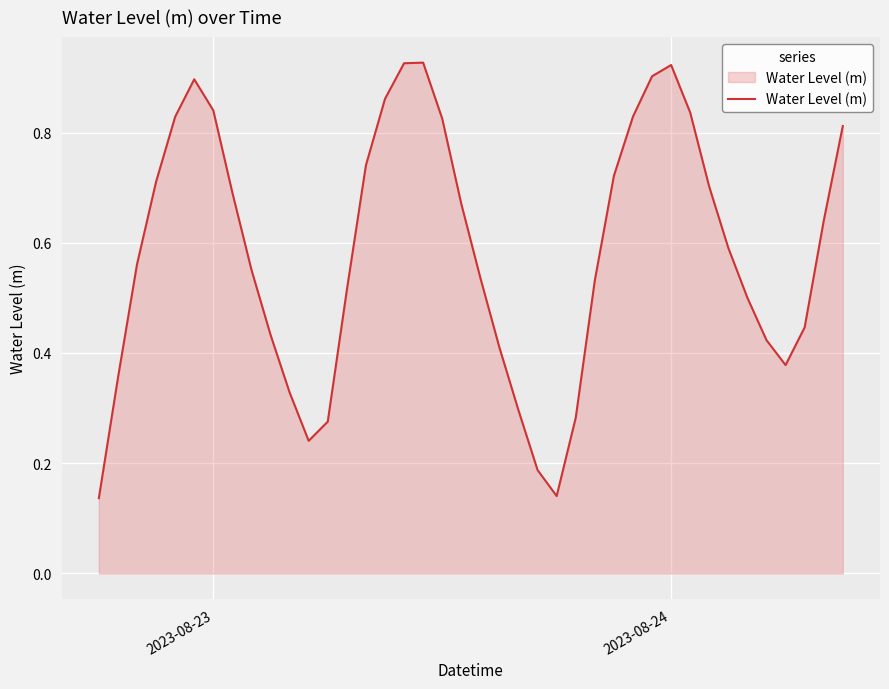

Does the chart have visible grid lines?

Yes